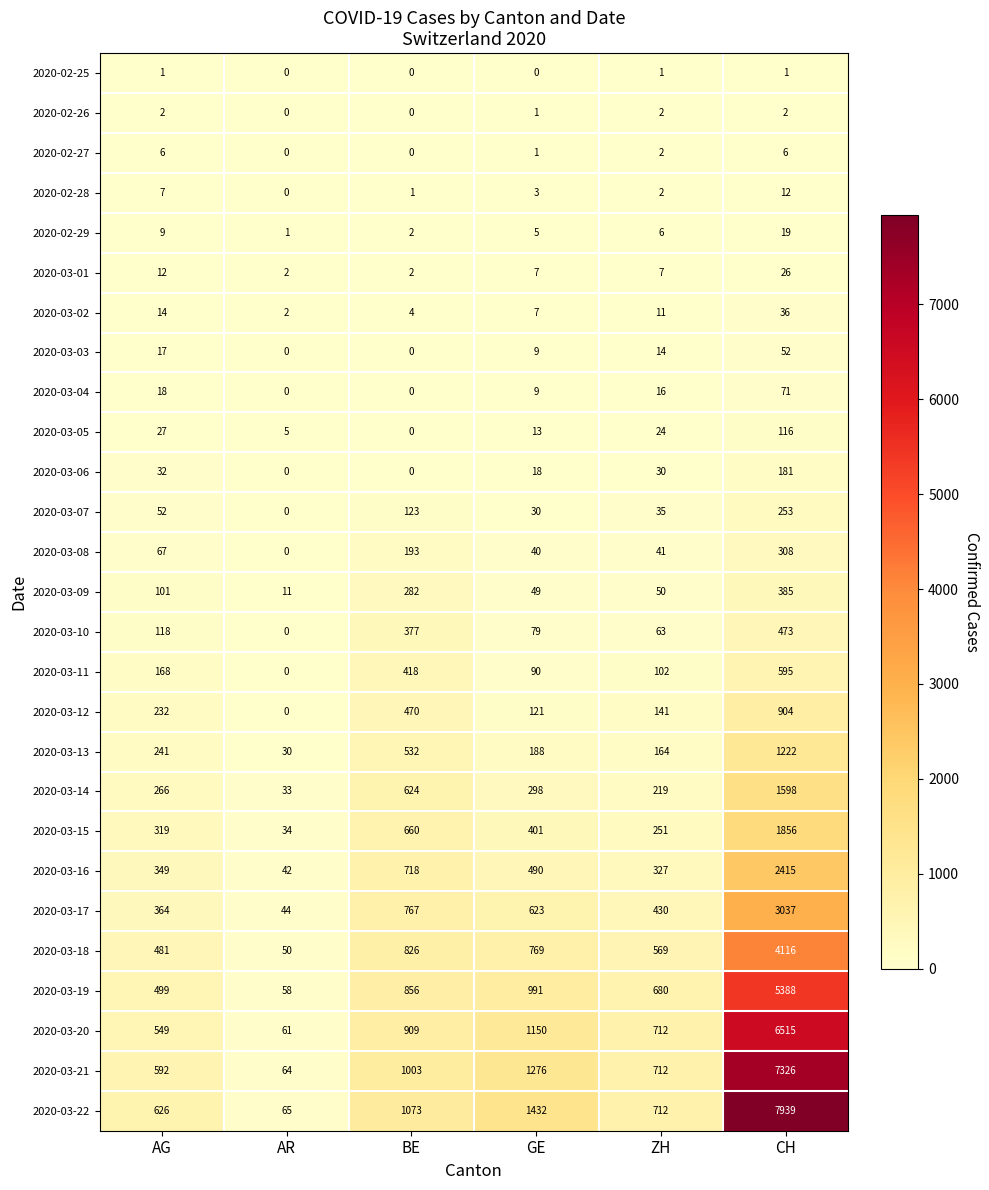

Count the number of data series in this chart.

27